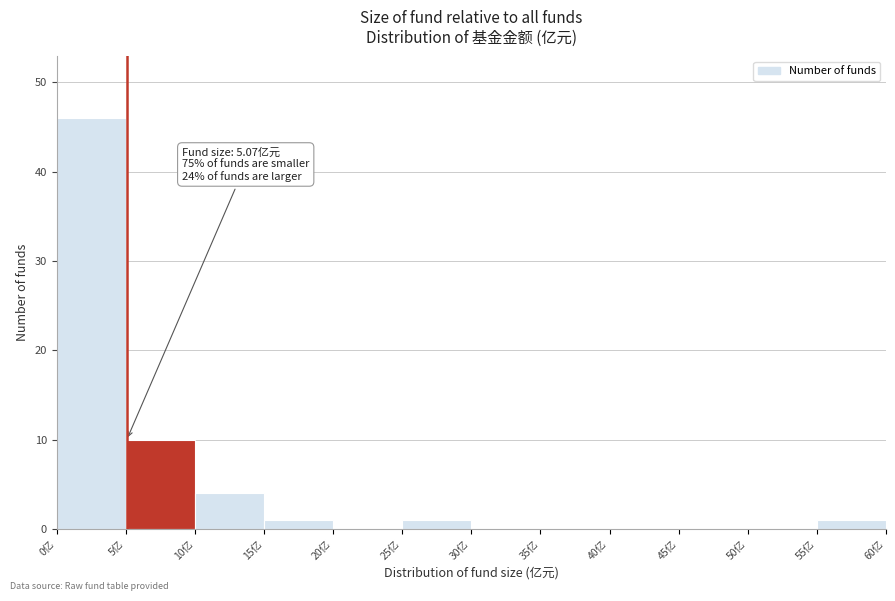

Which range on the x-axis has the tallest bar?

0 to 5